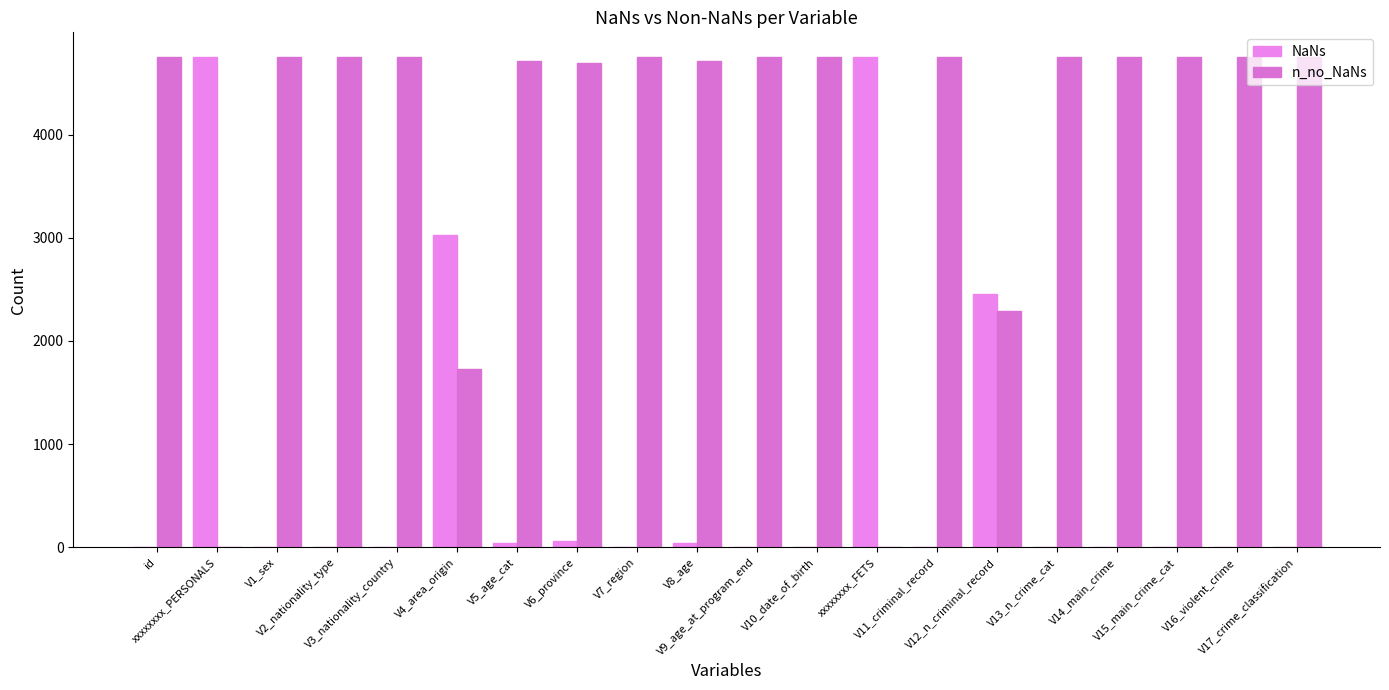

How many groups of bars are there?

20